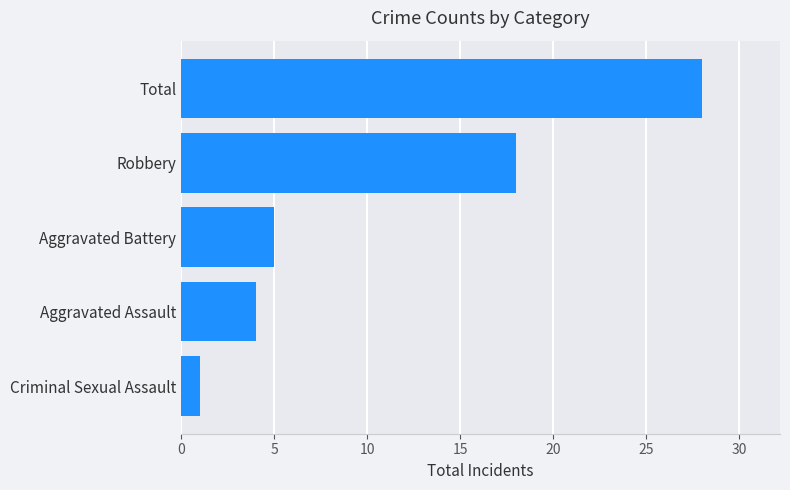

Reading bottom to top, extract all data points from this chart.

Criminal Sexual Assault=1	Aggravated Assault=4	Aggravated Battery=5	Robbery=18	Total=28